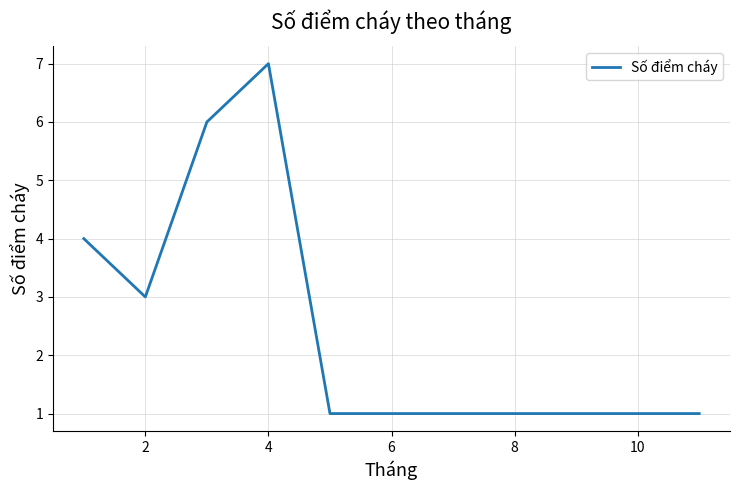

True or false: there are more than 1 points higher than both neighbors.

False